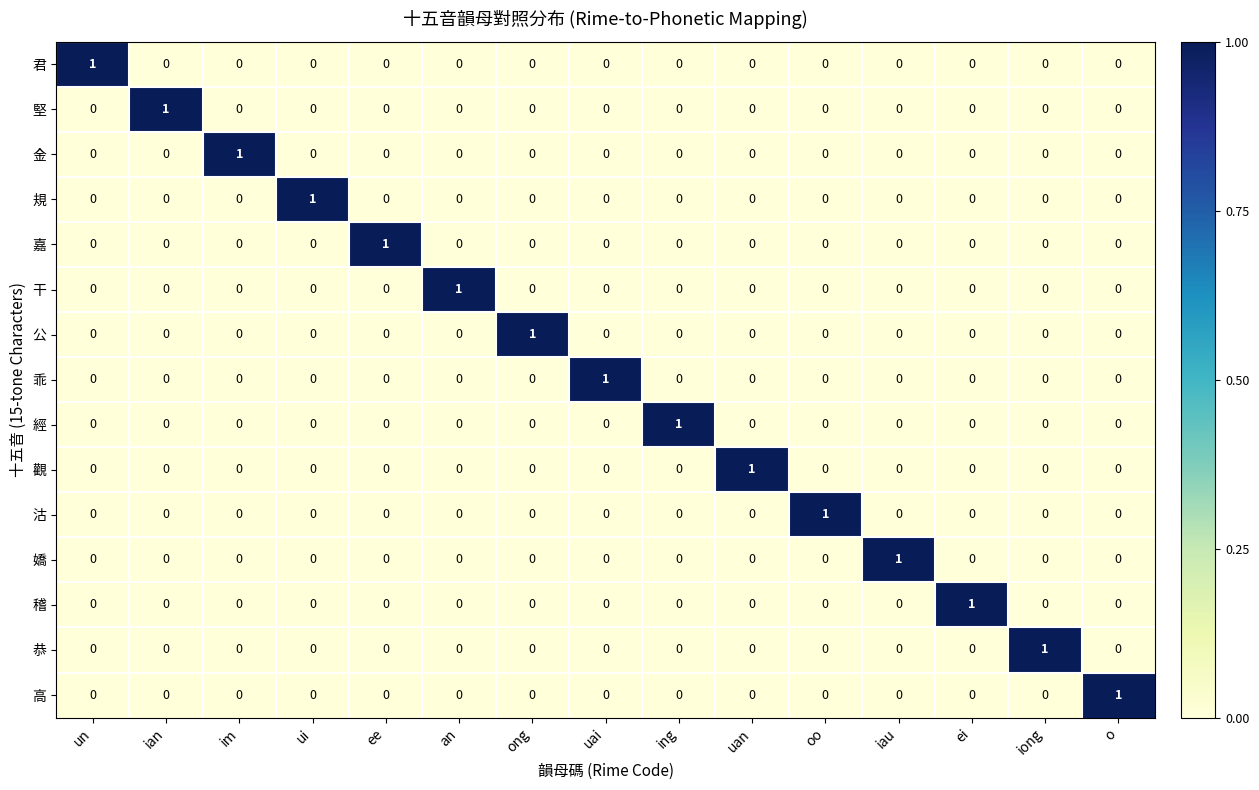

At how many categories does at least one series exceed 0?

15